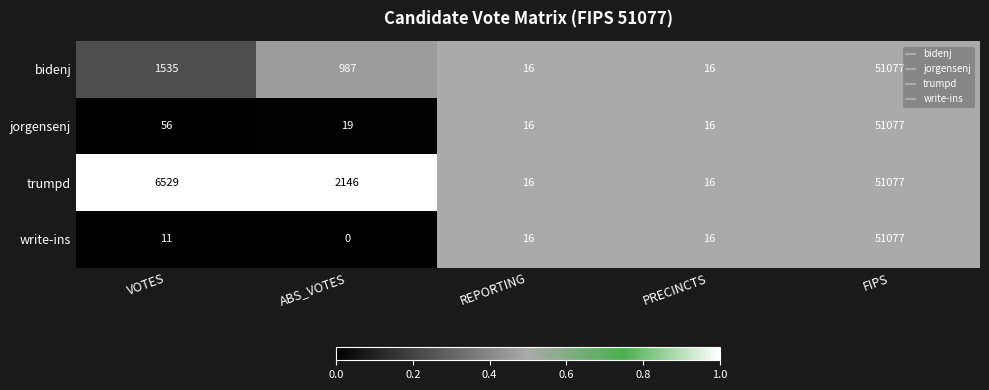

The jorgensenj series shows 28 at REPORTING. True or false?

False